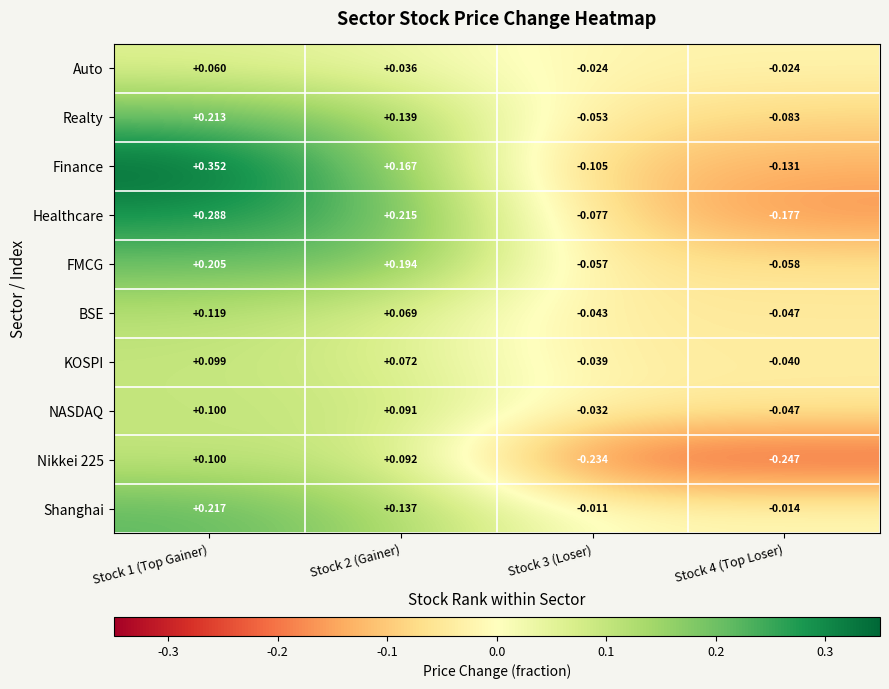

Which series has the widest spread of values?

Finance